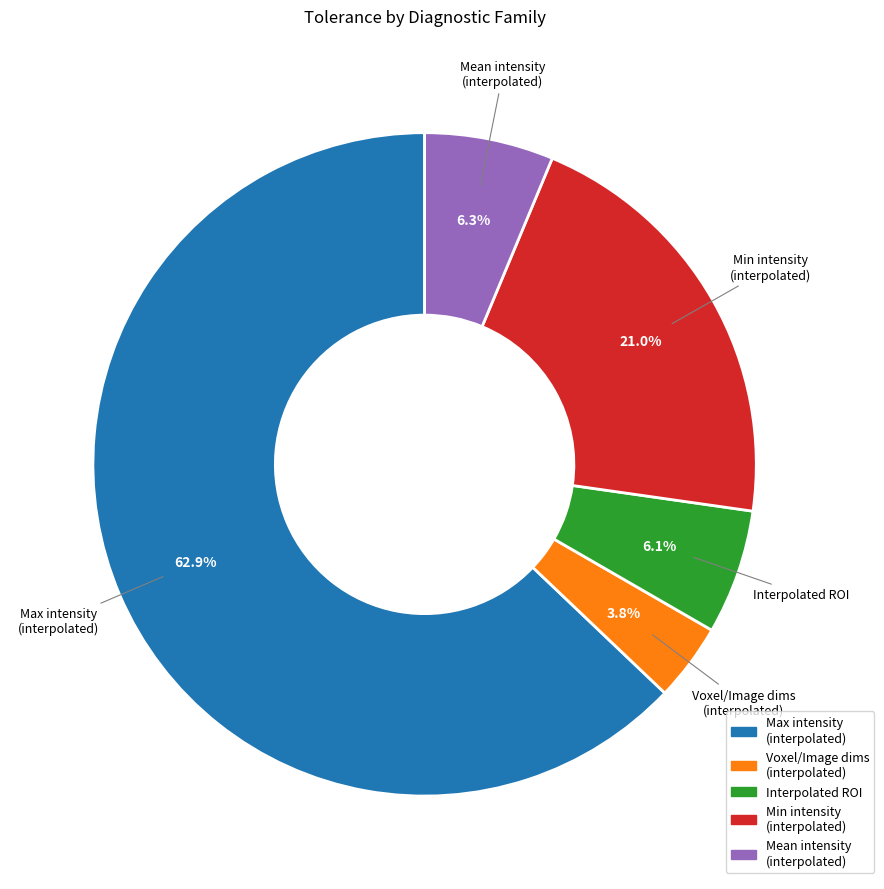

Do Min intensity (interpolated) and Max intensity (interpolated) together represent more than half of the pie?

Yes